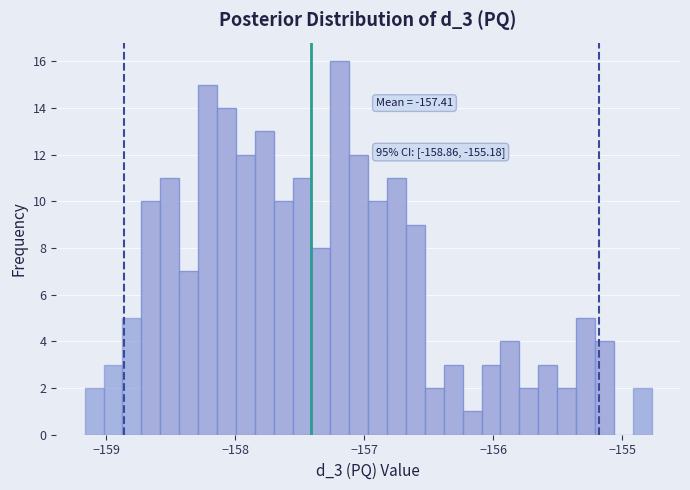

Read against the x-axis, roughly where is the centre of the tallest bar?

-157.2